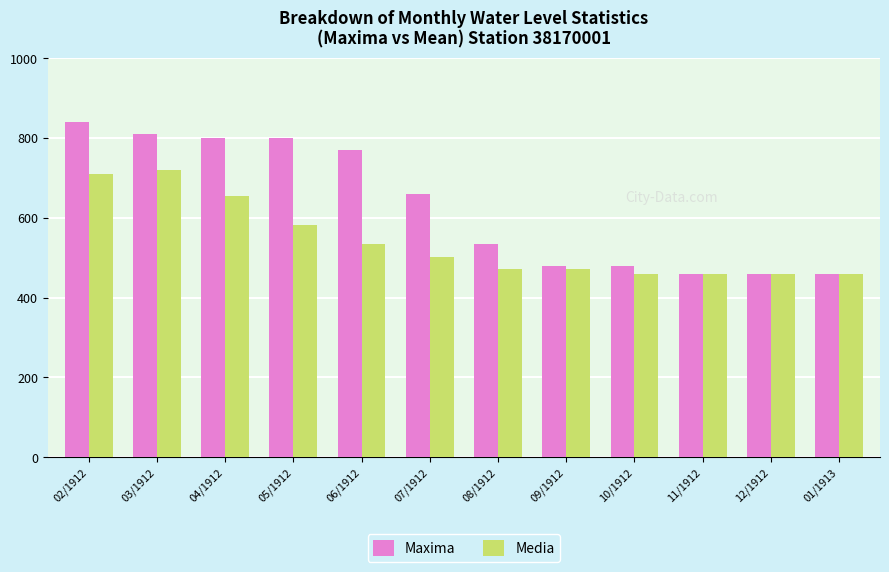

What is the total value across all series at 09/1912?

952